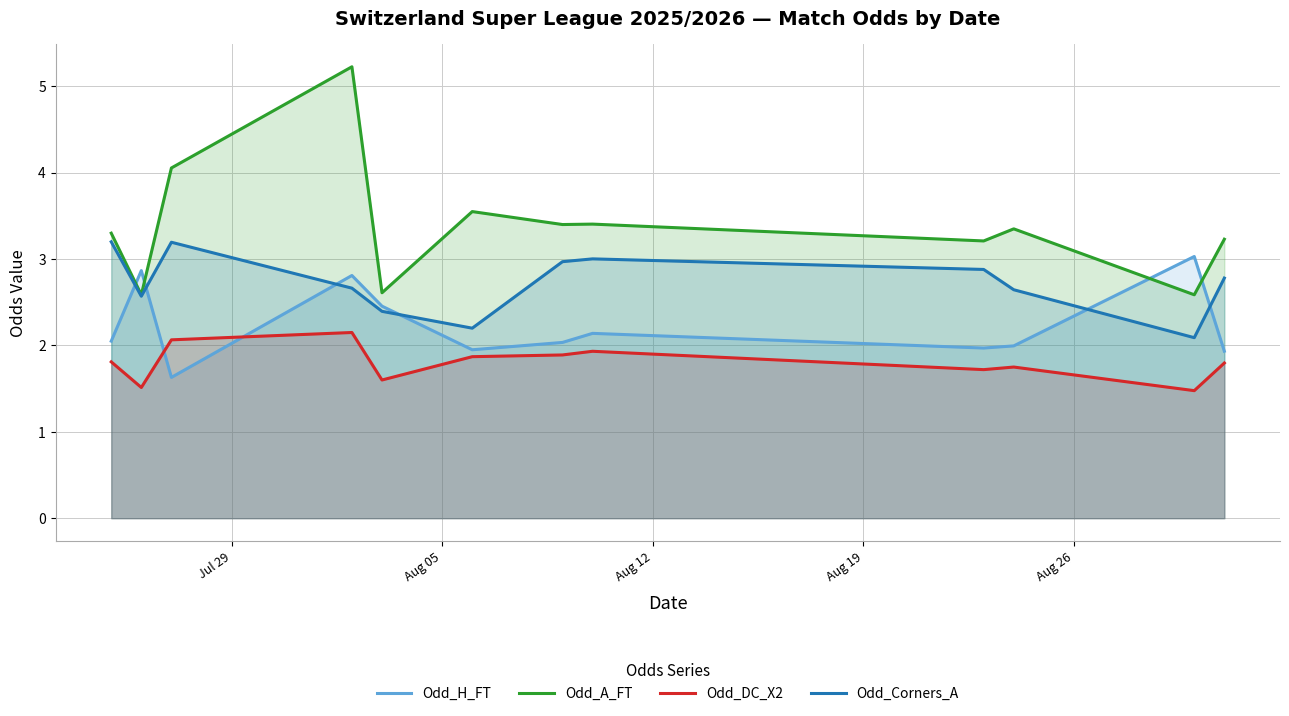

What is the difference between the maximum and minimum values in the Odd_H_FT series?

1.4